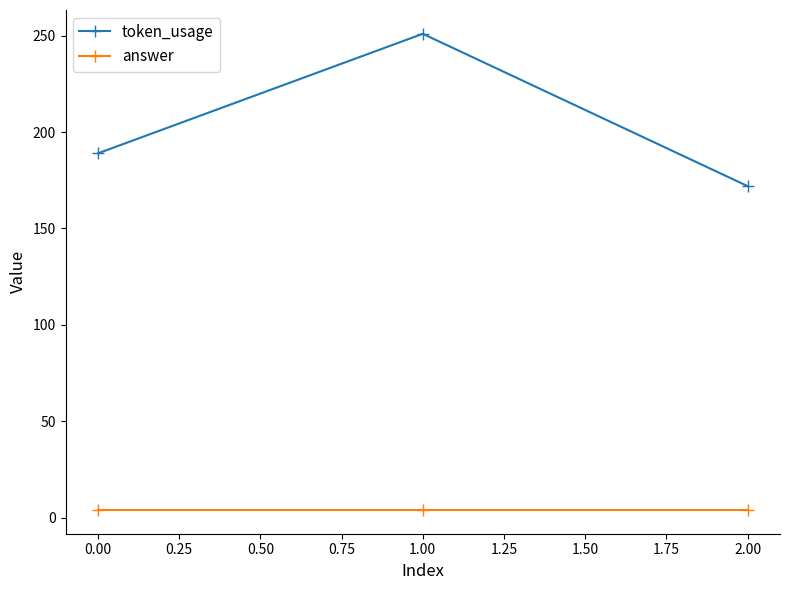

What is the difference between the highest and lowest values at 0.00?

185